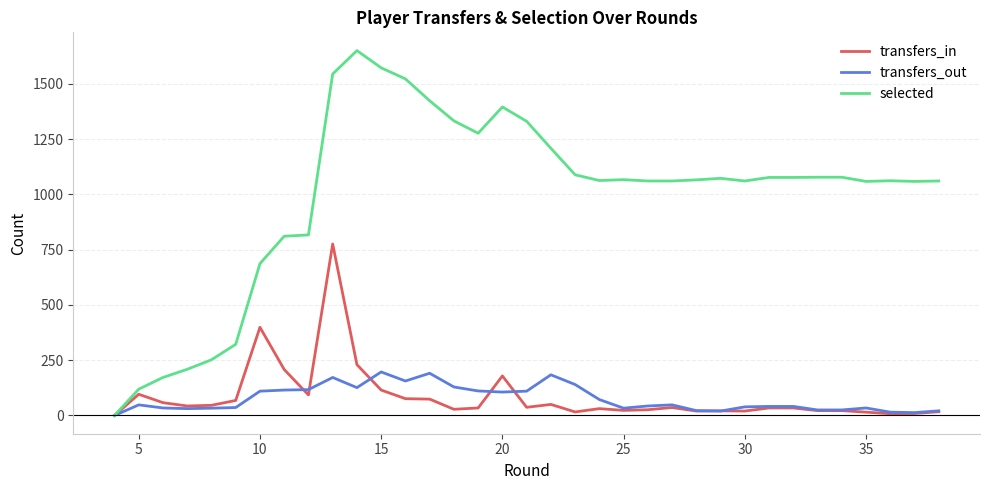

What is the average value of the selected series?

993